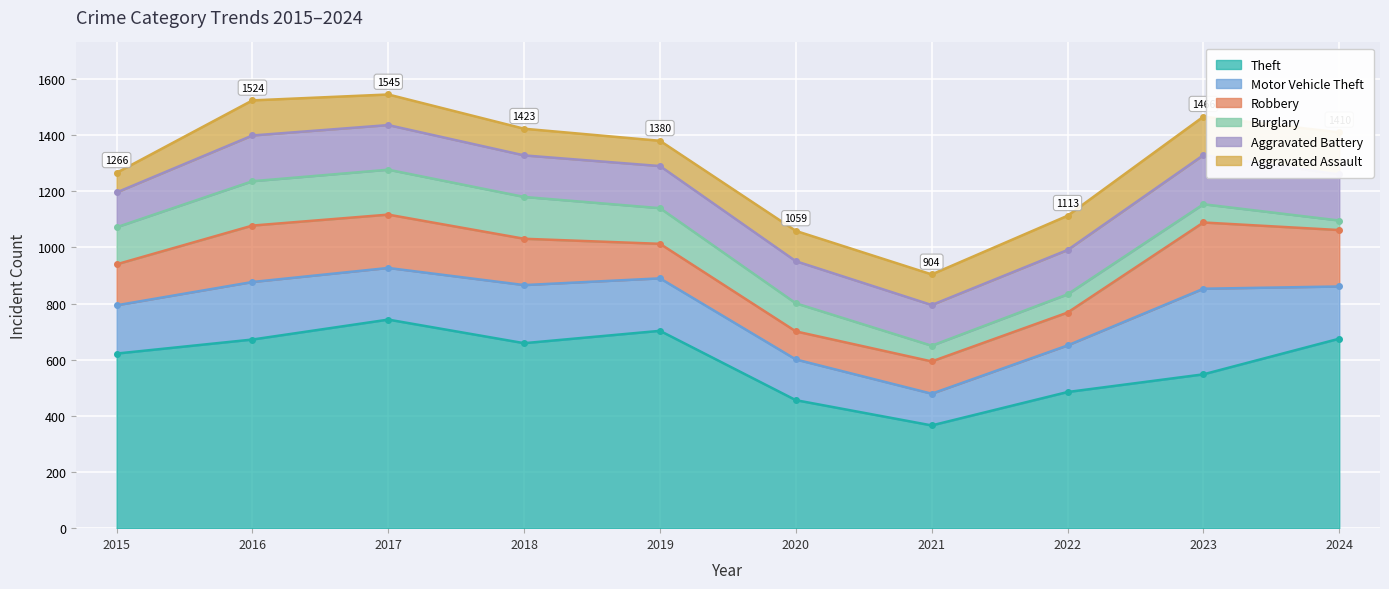

True or false: Aggravated Assault has a value of 139 at 2018.

False